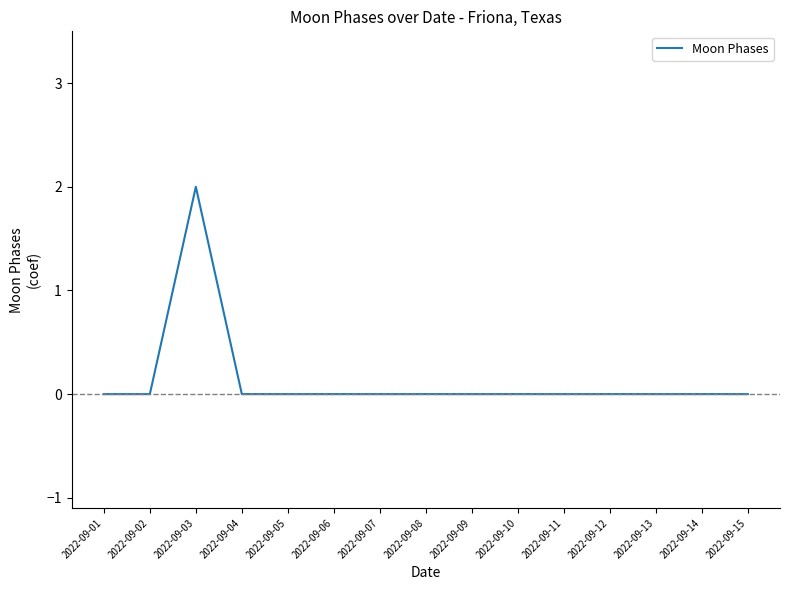

Is it true that the value at 2022-09-13 is 0?

True